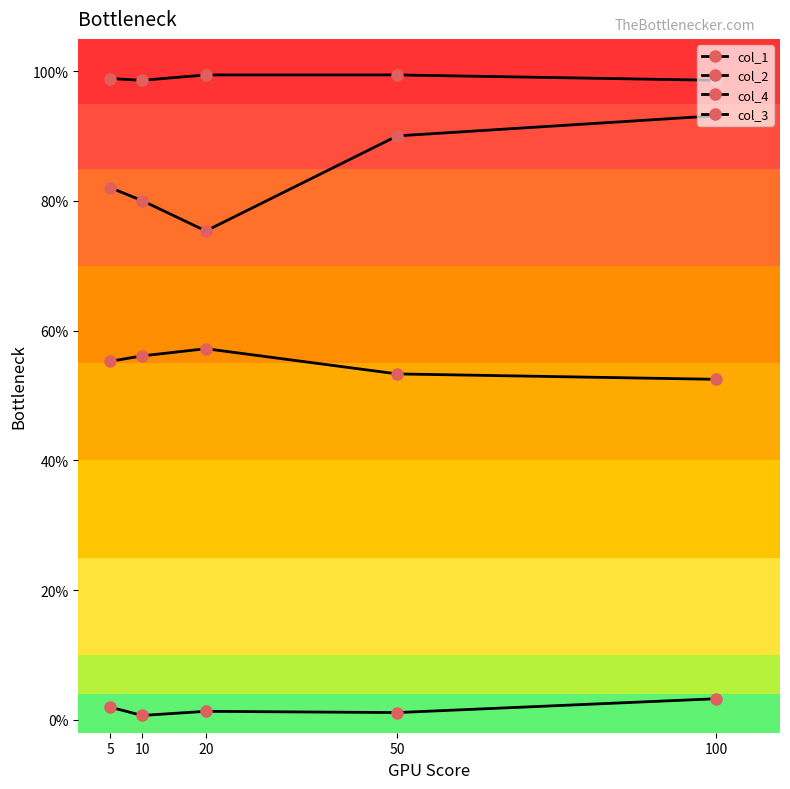

Where is the first local minimum for col_3?

10